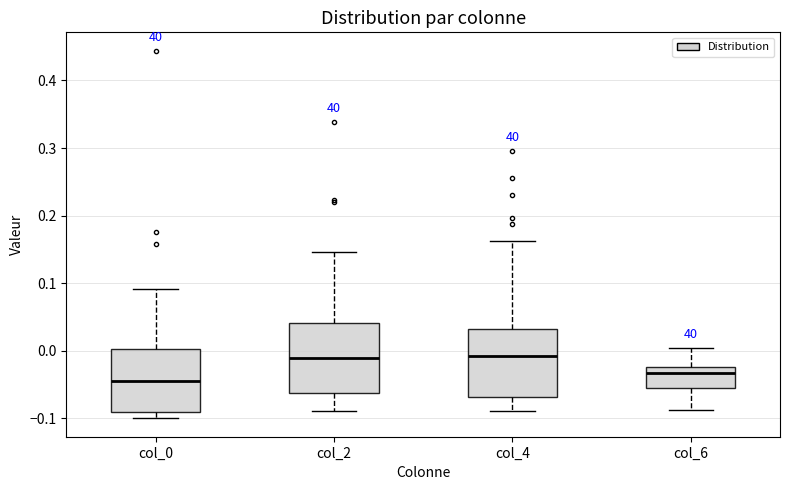

Reading left to right, read every box against the y-axis: the position of its median line, the range the box covers, and the ends of its whiskers. The values are not printed on the chart, so give them approximately, as read against the axis.

col_0: median -0.04, box -0.09 to 0.00, whiskers -0.10 to 0.09
col_2: median -0.01, box -0.06 to 0.04, whiskers -0.09 to 0.15
col_4: median -0.01, box -0.07 to 0.03, whiskers -0.09 to 0.16
col_6: median -0.03, box -0.06 to -0.02, whiskers -0.09 to 0.00